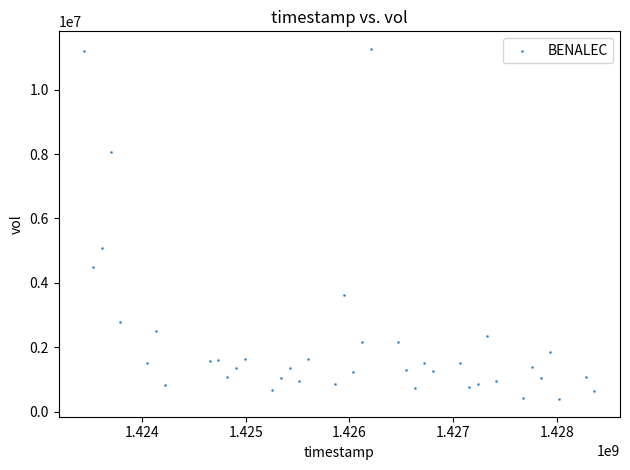

What is the range of X values (max minus min)?

4924800